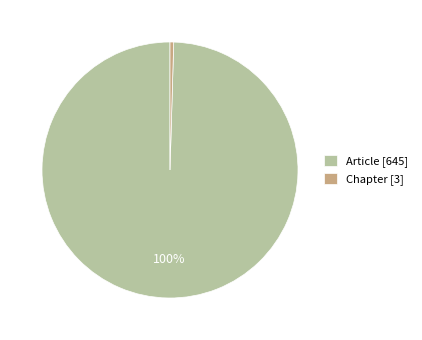

How many segments does this pie chart have?

2